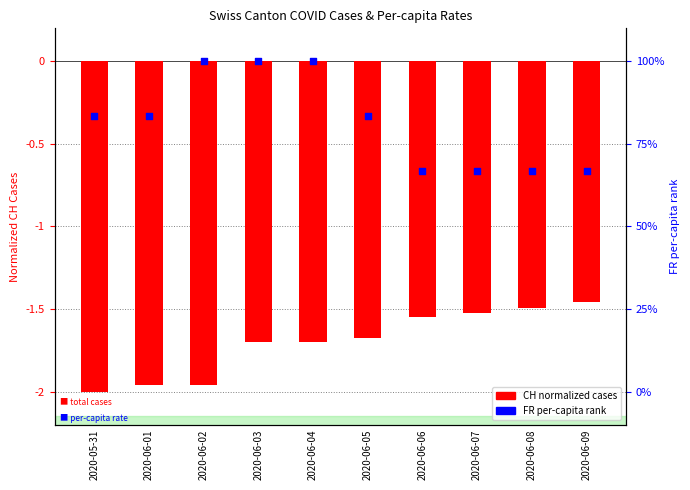

Which series has the largest Y range (max minus min)?

FR per-capita (scaled)